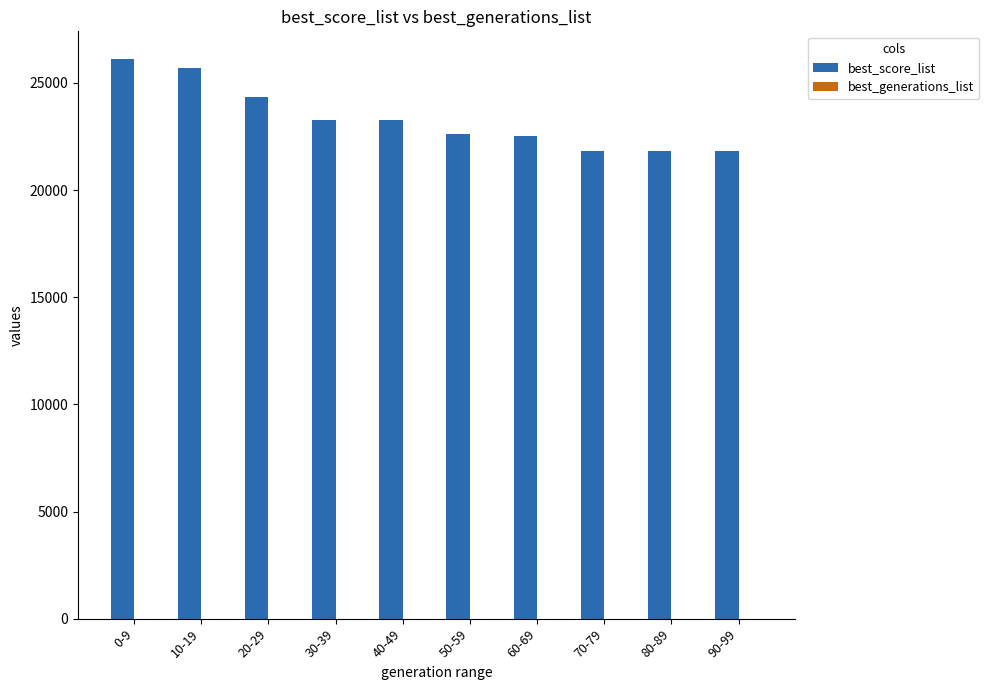

The value of best_score_list at 70-79 is 33704. True or false?

False